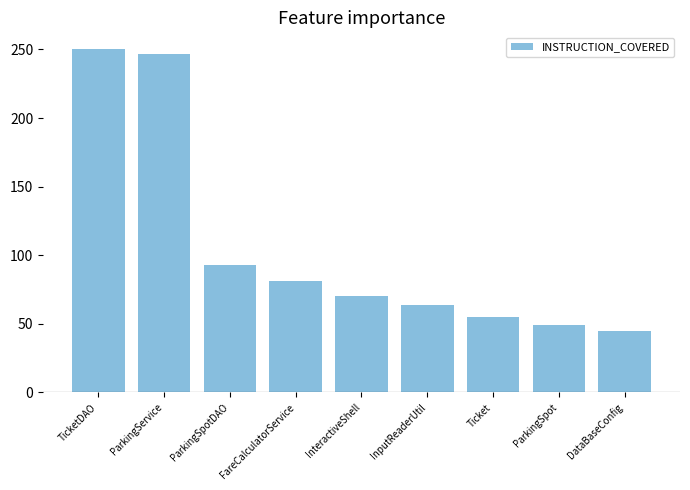

Rank the categories by value from highest to lowest.

TicketDAO, ParkingService, ParkingSpotDAO, FareCalculatorService, InteractiveShell, InputReaderUtil, Ticket, ParkingSpot, DataBaseConfig